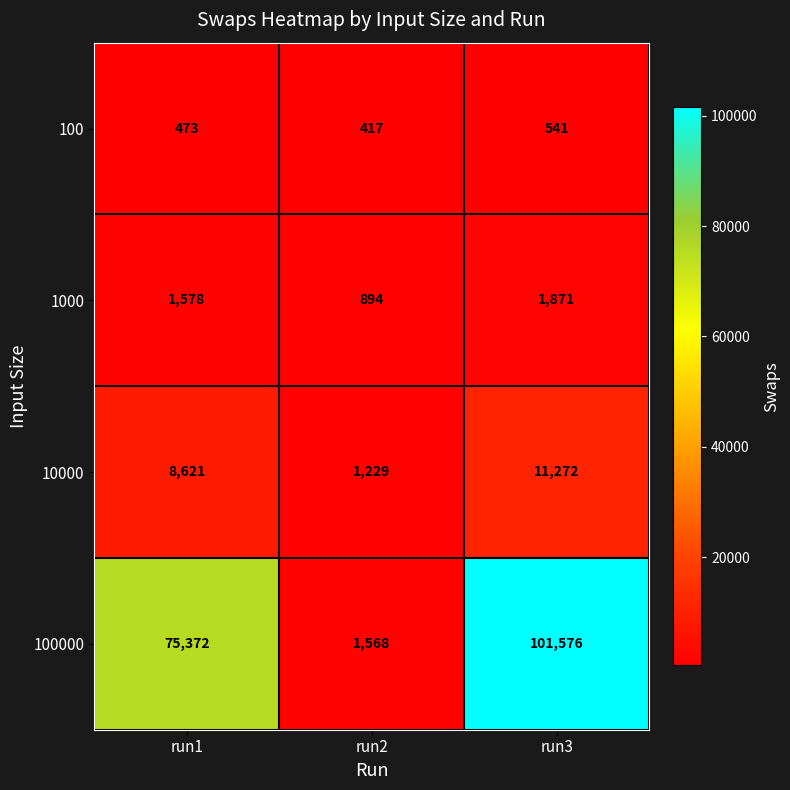

What is the difference between the 100 values at run3 and run1?

68